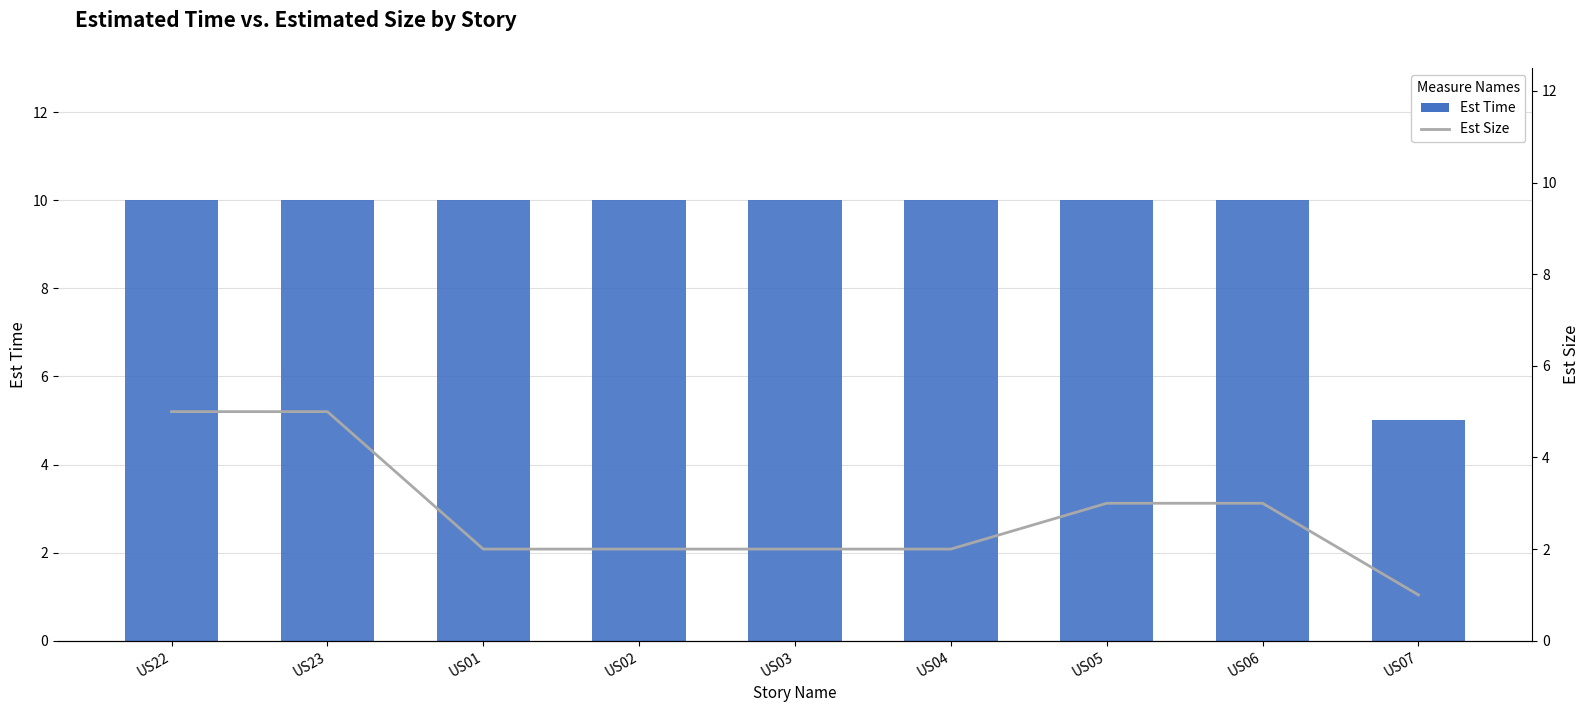

What is the average value of the Est Time series?

9